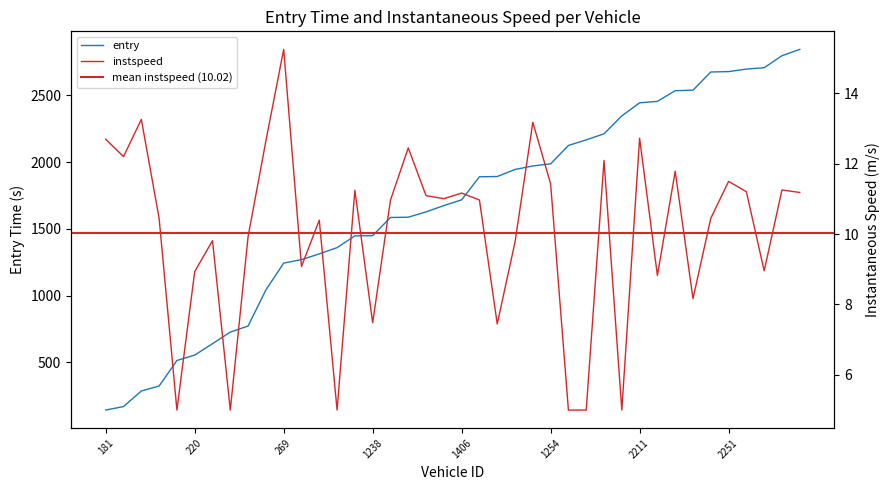

True or false: entry has more than 0 points higher than both neighbors.

False